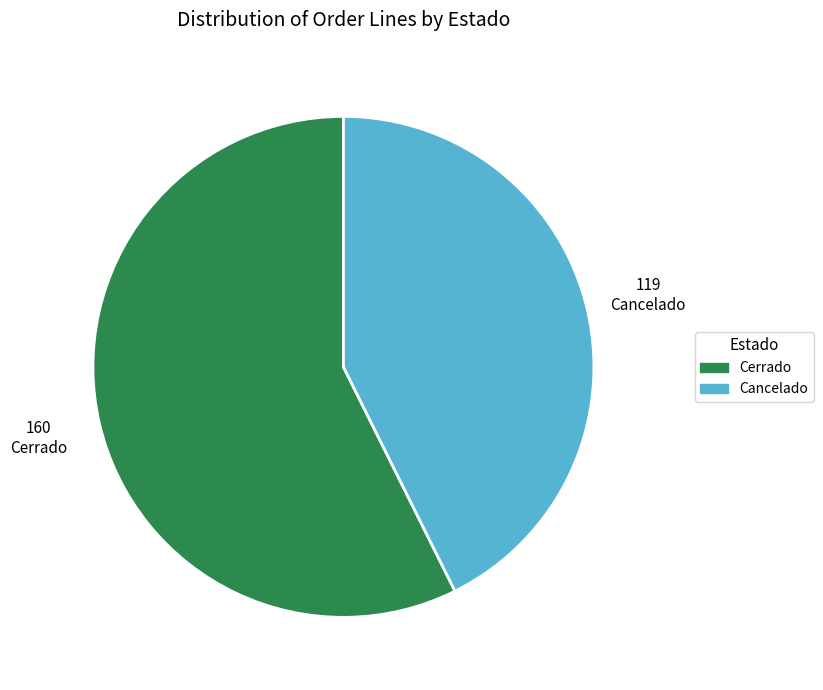

Is there a majority slice in this chart?

Yes